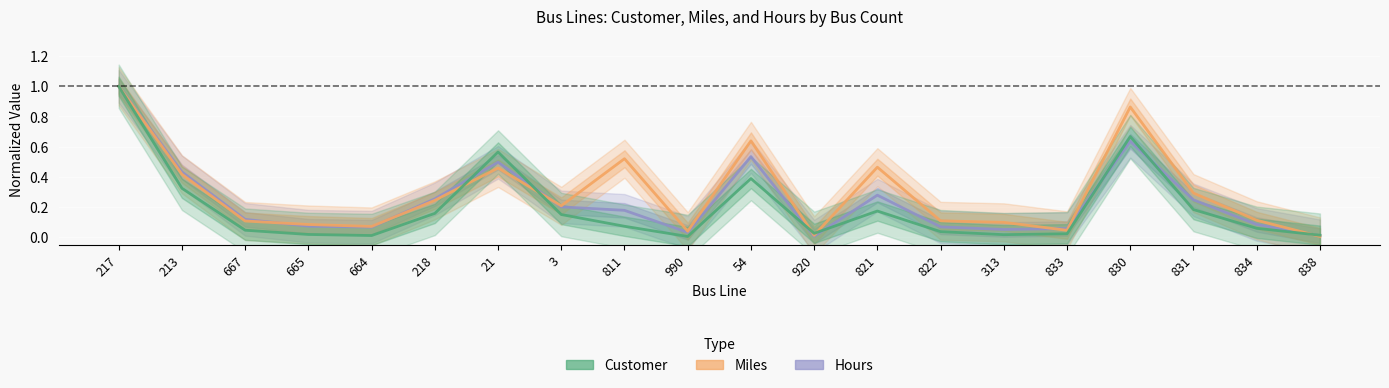

What is the total value across all series at 811?

0.8